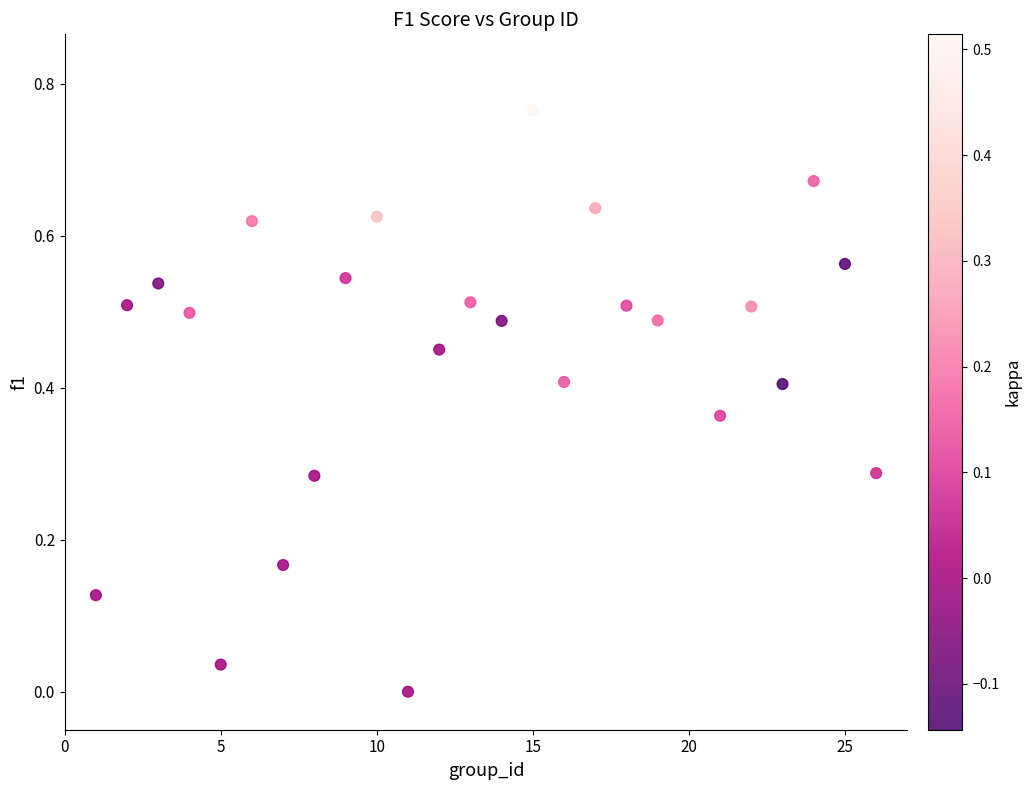

What is the range of X values (max minus min)?

25.0